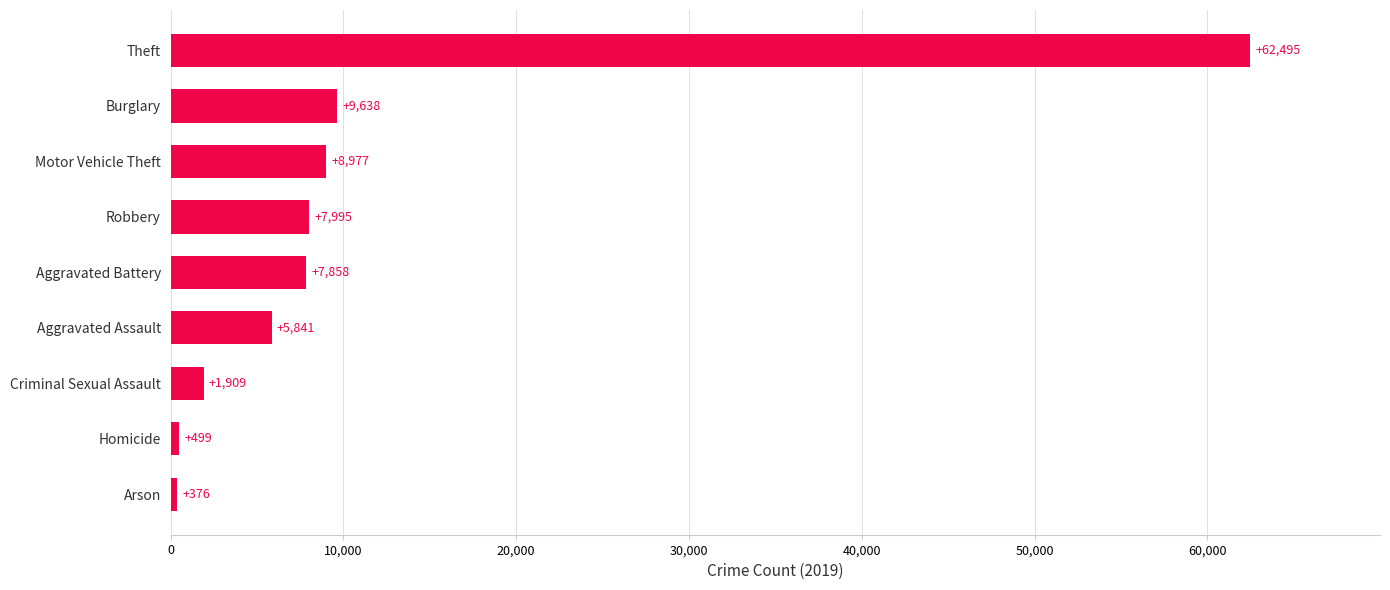

How many data points are less than 7858?

4